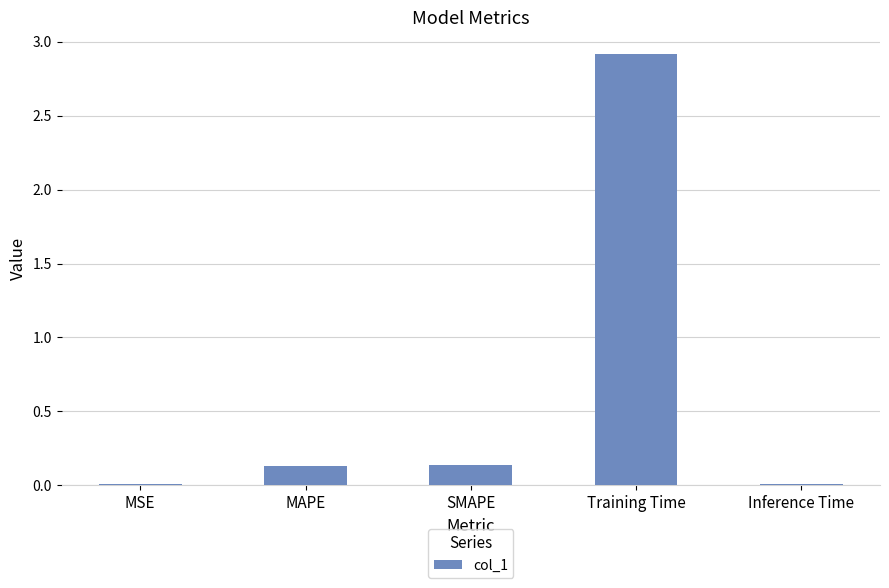

The value at Inference Time is 0.0. True or false?

True